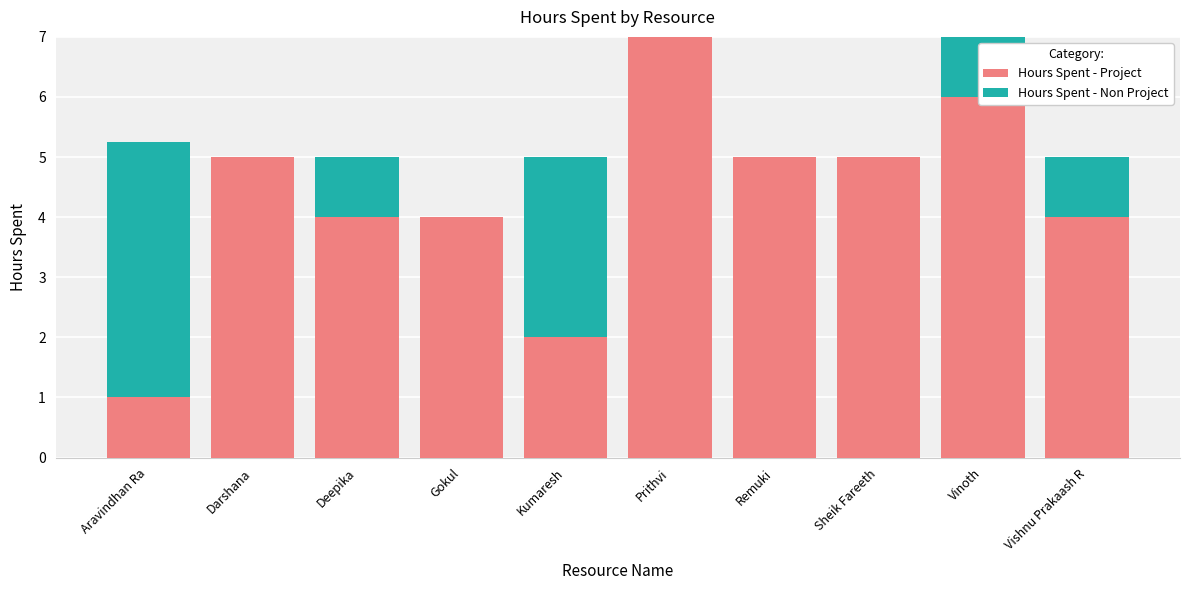

How many categories are shown in the chart?

10